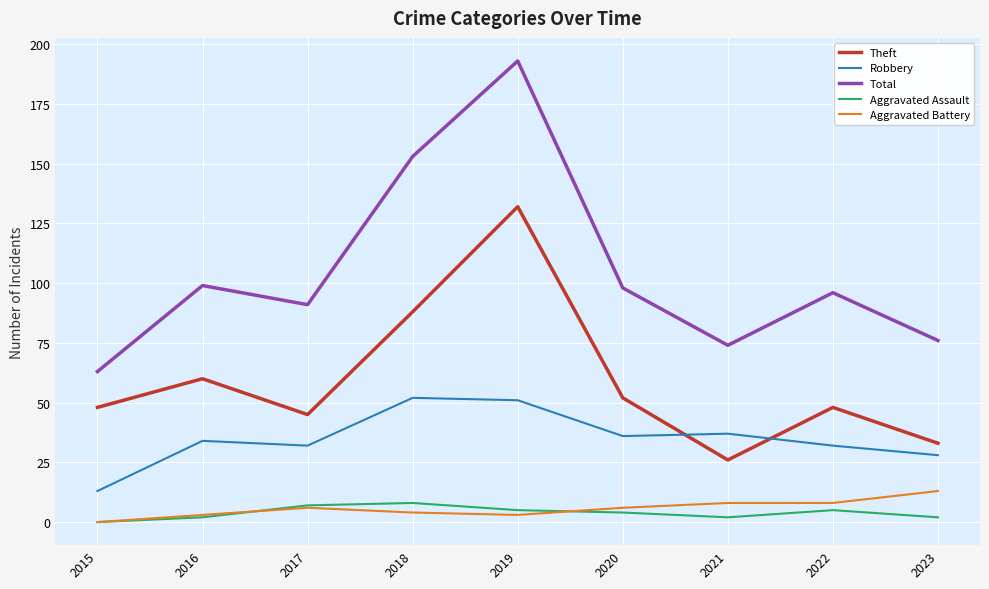

At which label does Theft reach its peak?

2019